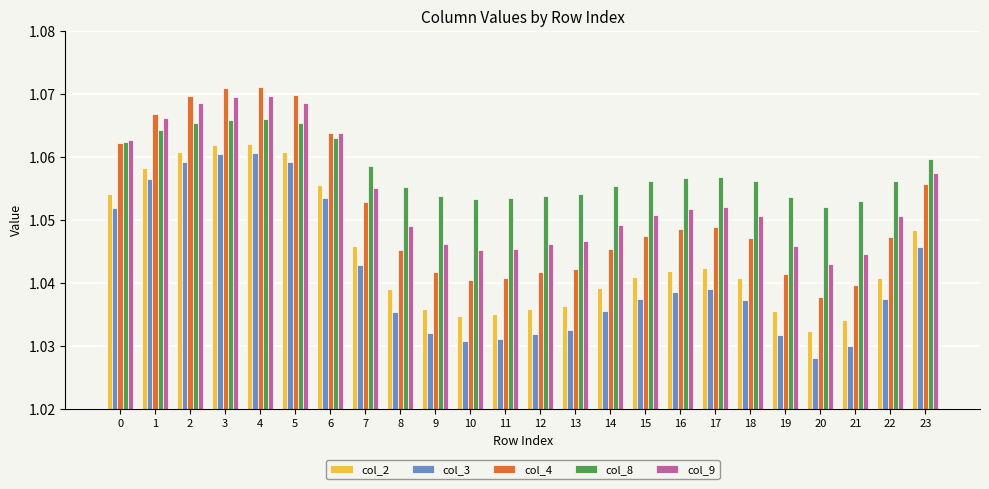

What is the sum of all col_4 values?

25.2